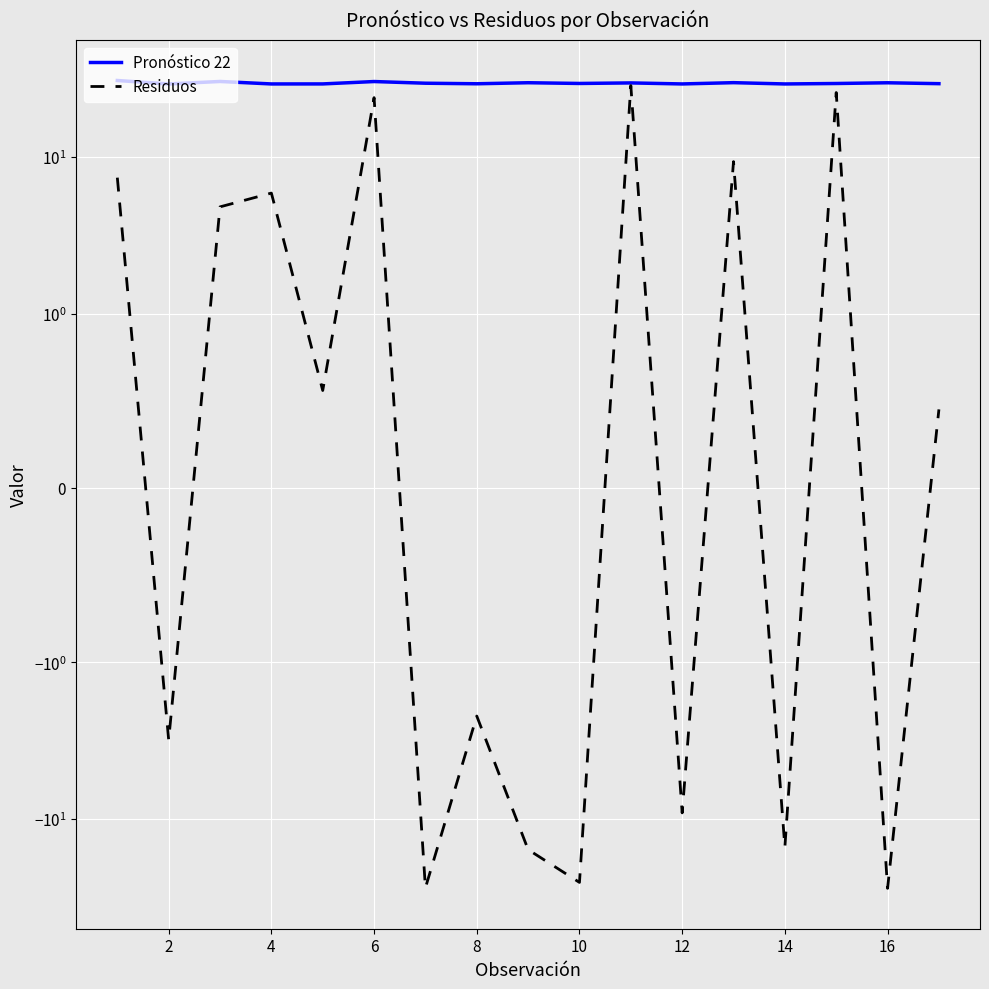

How many lines are shown in the chart?

2